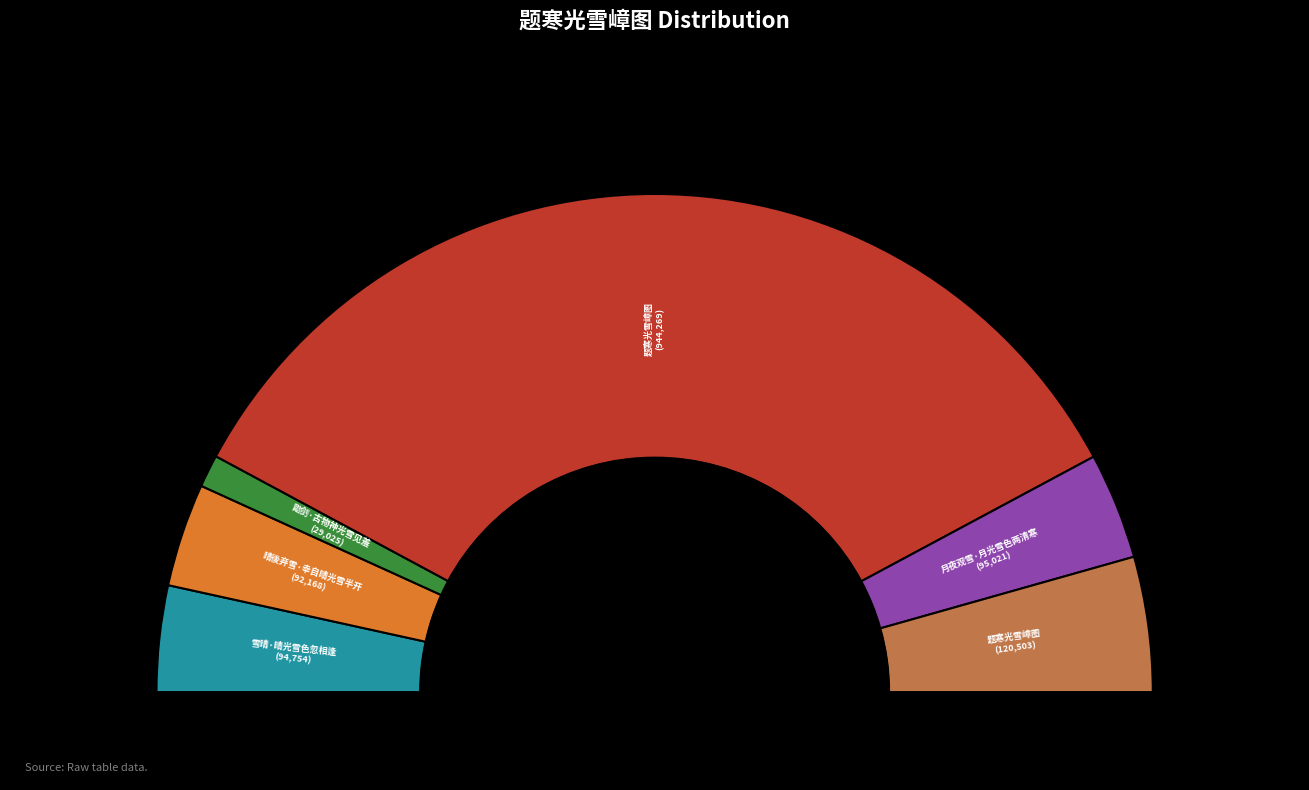

Is there a majority slice in this chart?

Yes